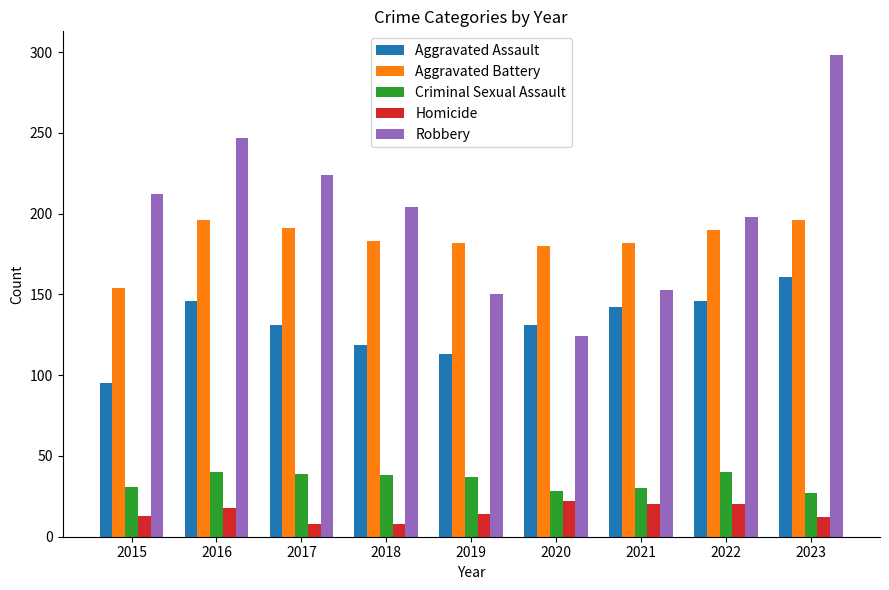

Is the value of Robbery at 2019 greater than the value of Homicide at 2016?

Yes